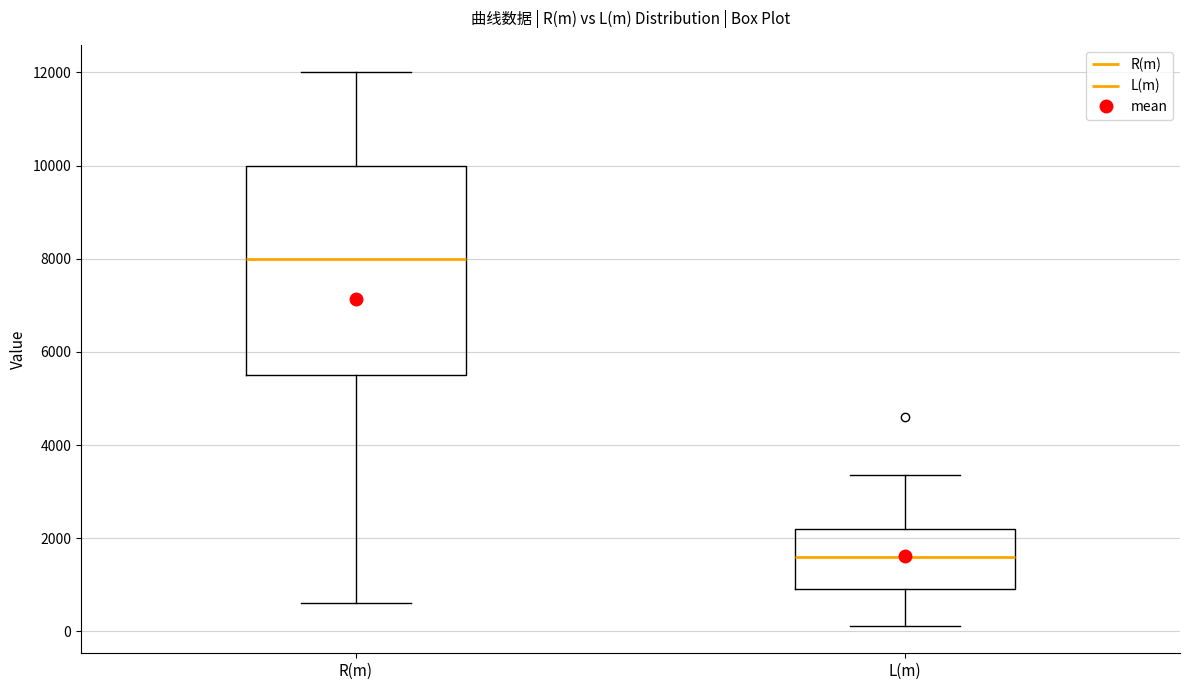

Which box has the highest median line?

R(m)